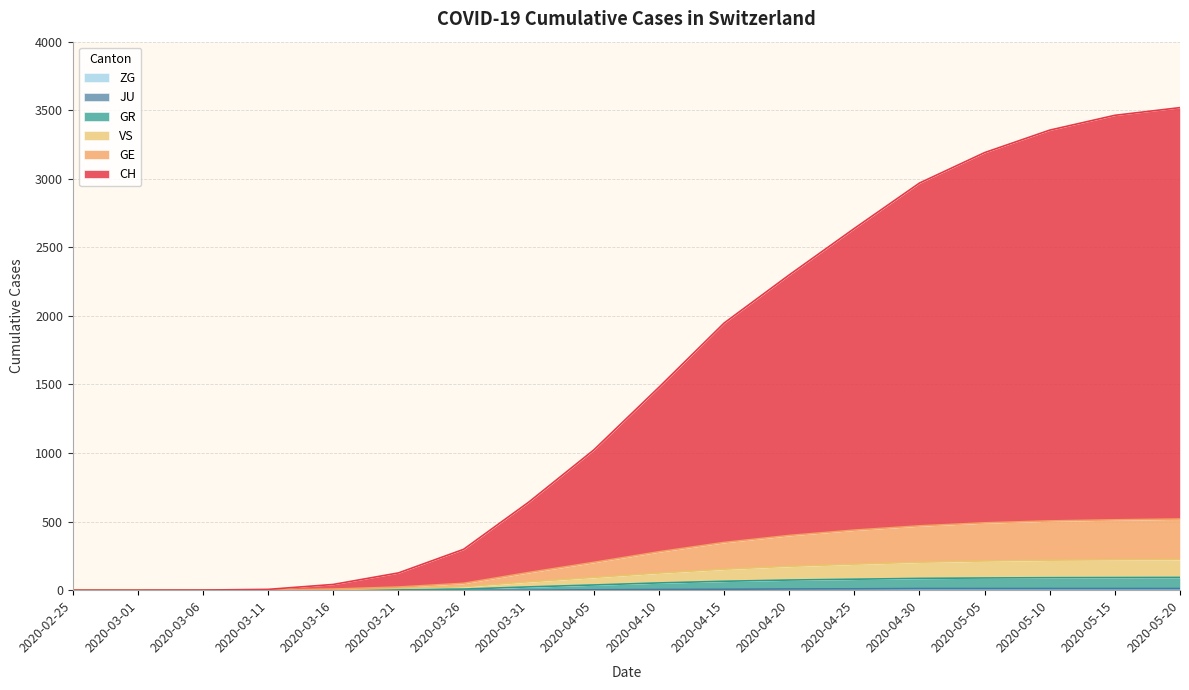

True or false: CH and GE intersect in this chart.

False